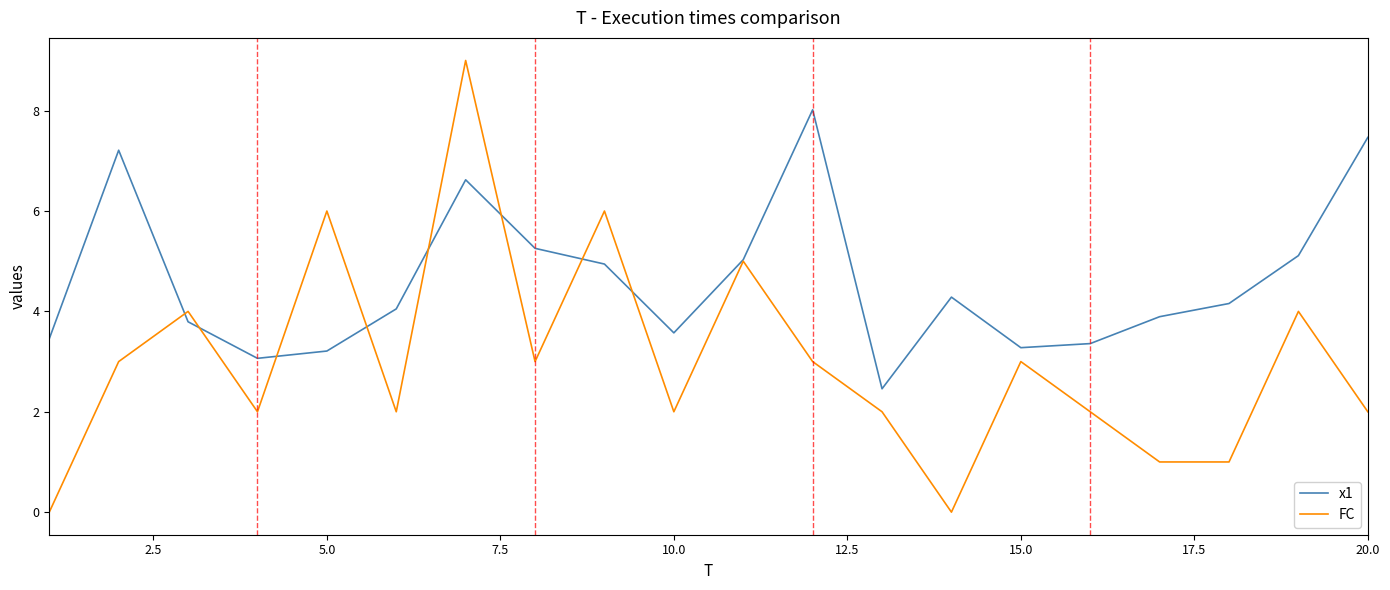

How many FC values are between 2 and 4?

12